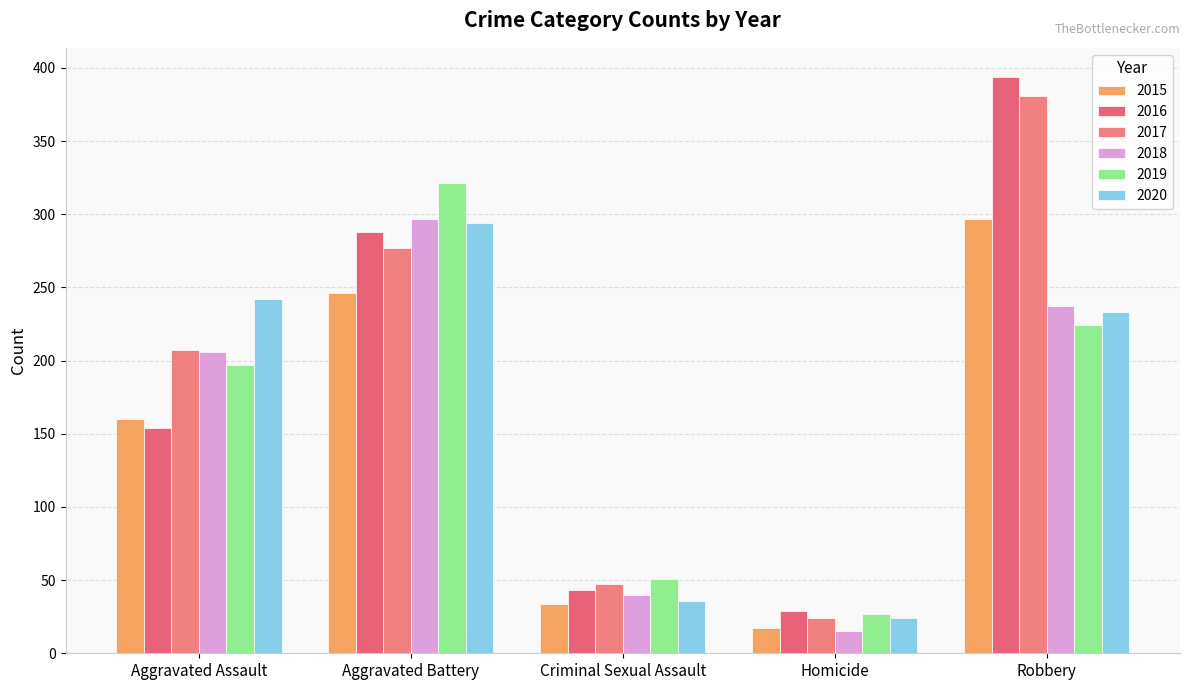

What is the sum of the 2019 values at Aggravated Battery and Robbery?

545